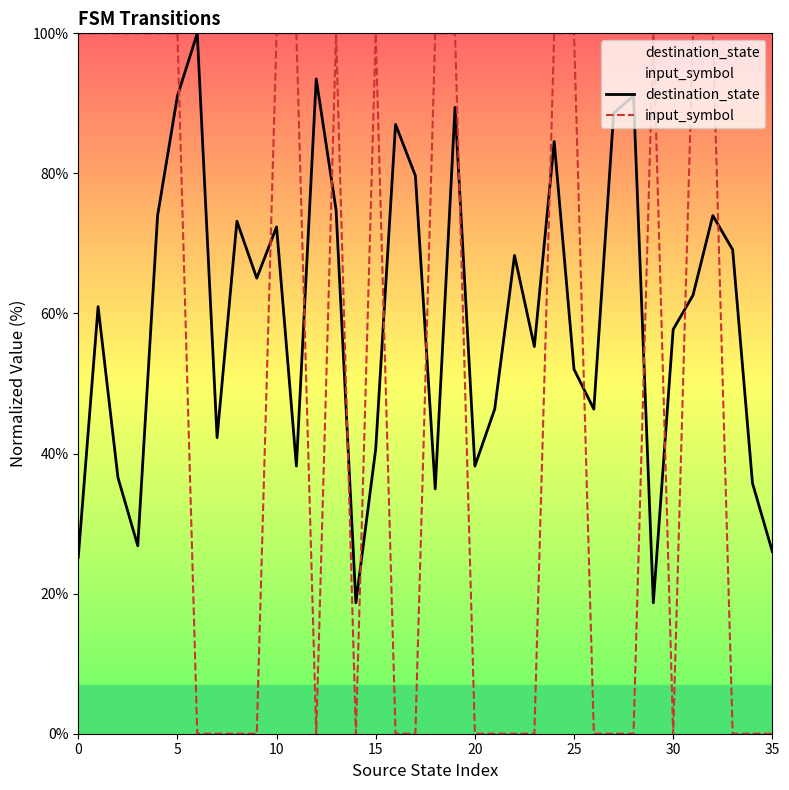

Which series ends up on top after the final intersection of destination_state and input_symbol?

destination_state